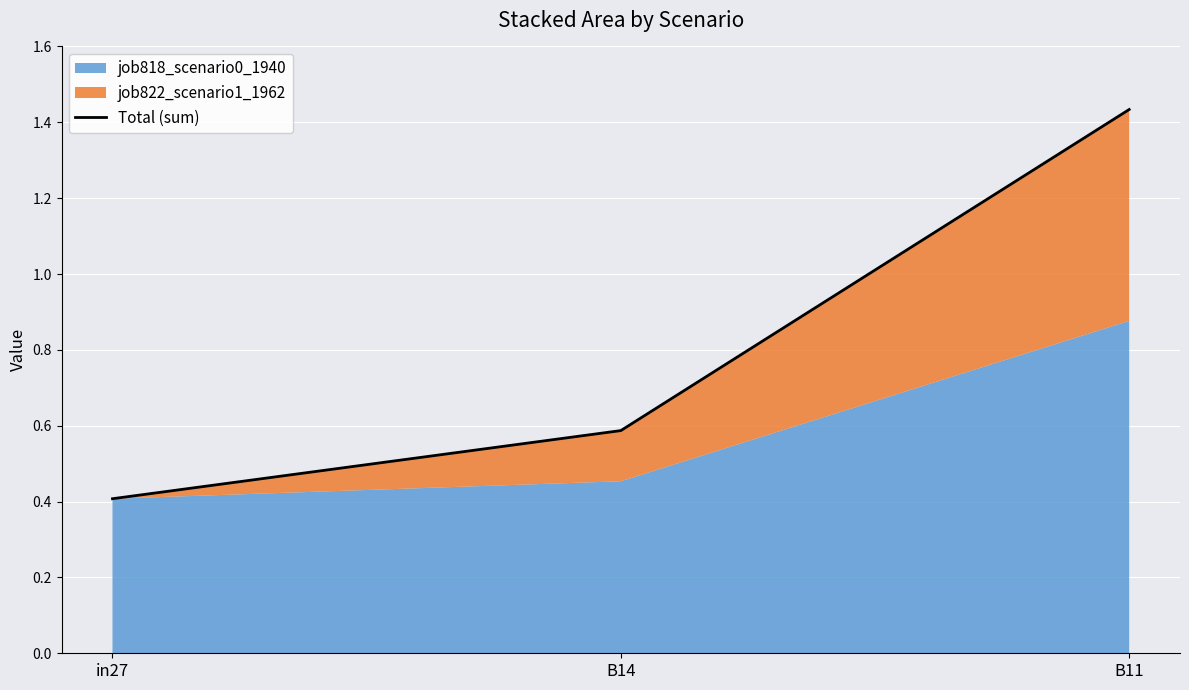

The chart shows a value of 1.0 at B14. True or false?

False